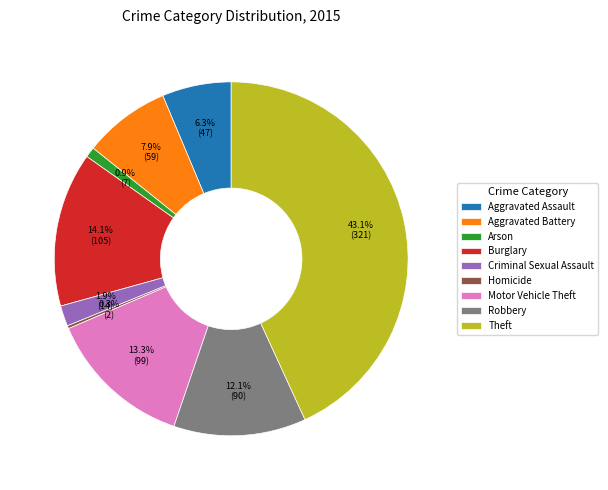

How much of the chart is everything except Aggravated Battery?

92.1%